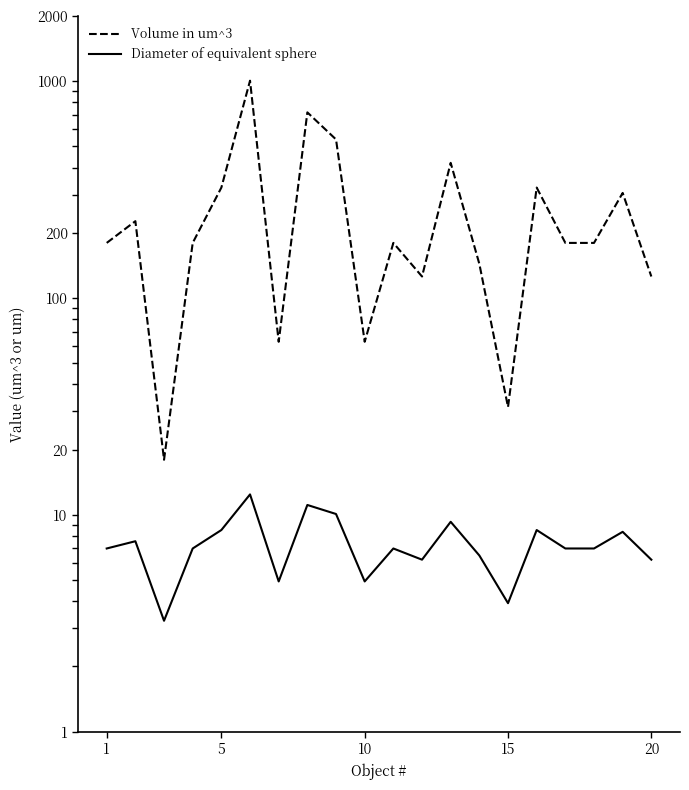

What is the value of the Volume in um^3 point at the 11th from the left?

18.0